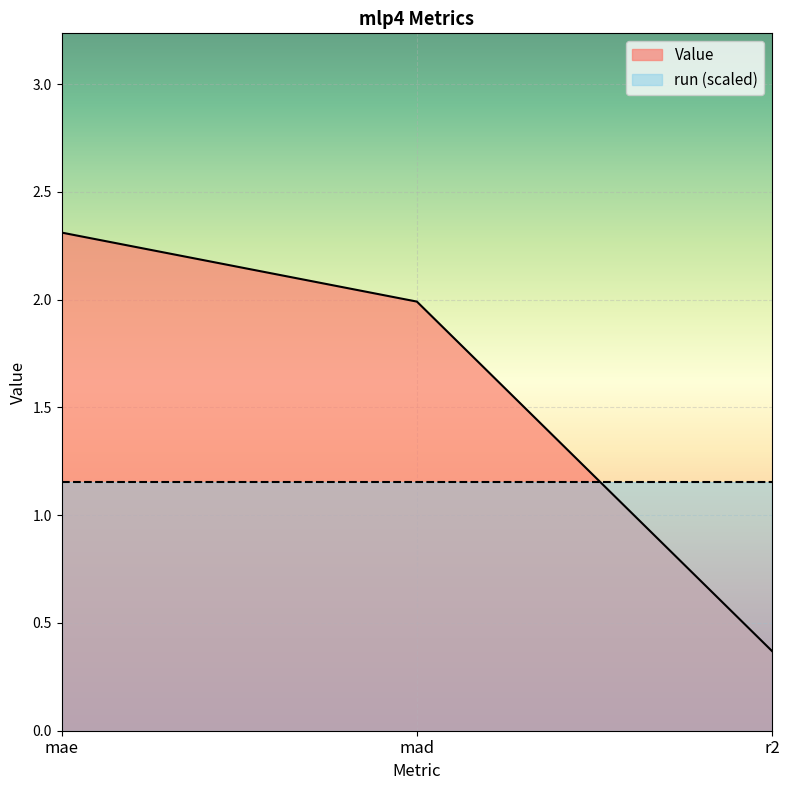

What is the average value?

1.6